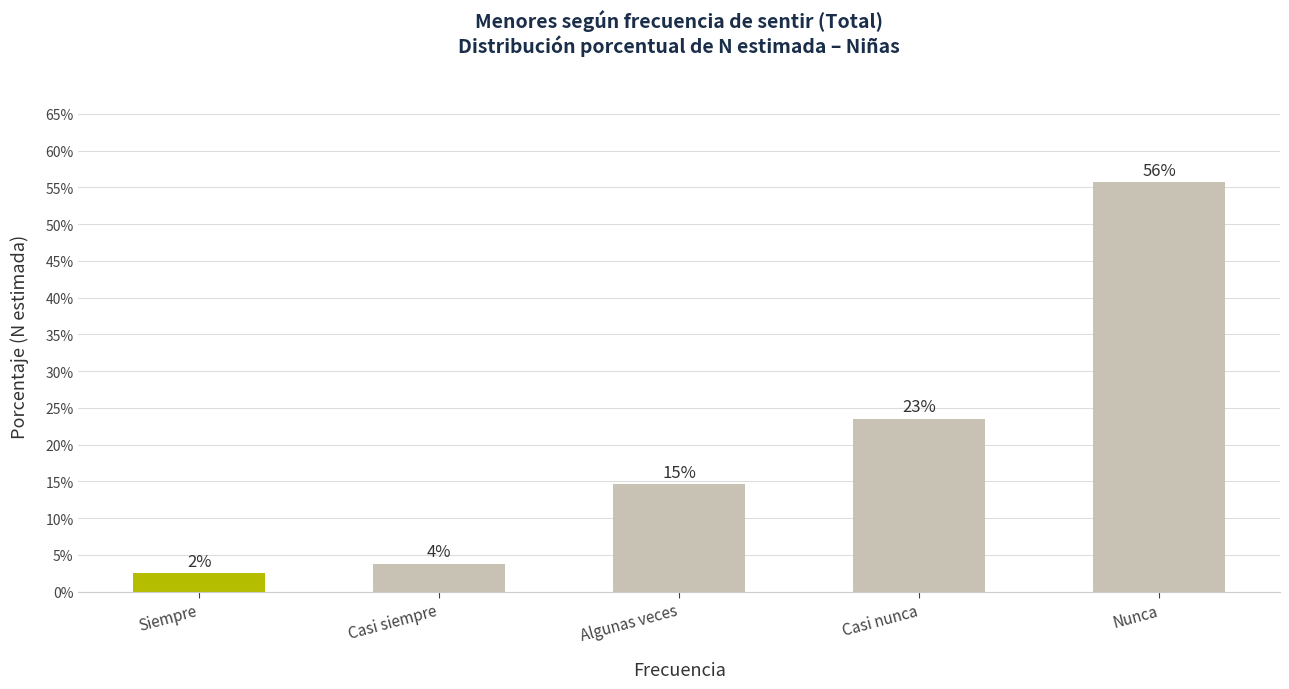

Are the bars horizontal?

No